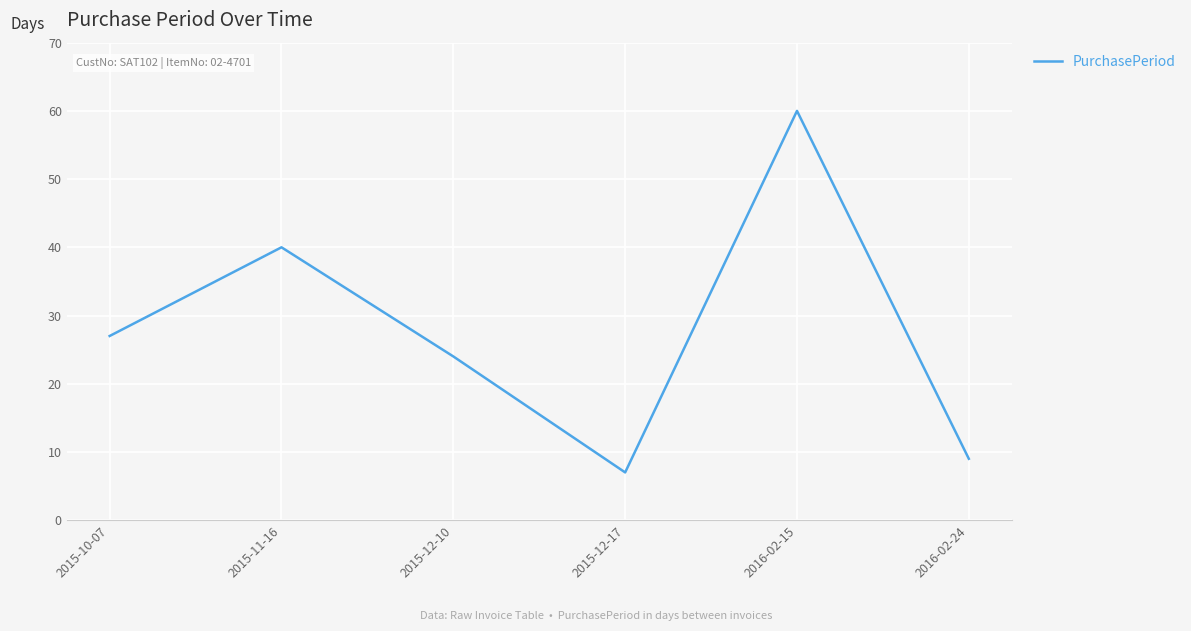

What is the change in value from 2015-11-16 to 2016-02-24?

-31